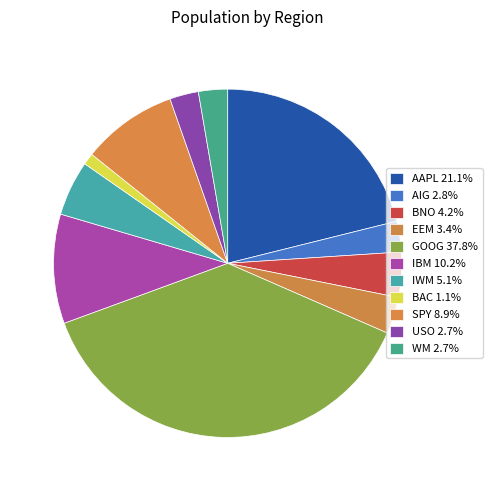

Rank the categories by value from highest to lowest.

GOOG, AAPL, IBM, SPY, IWM, BNO, EEM, AIG, WM, USO, BAC